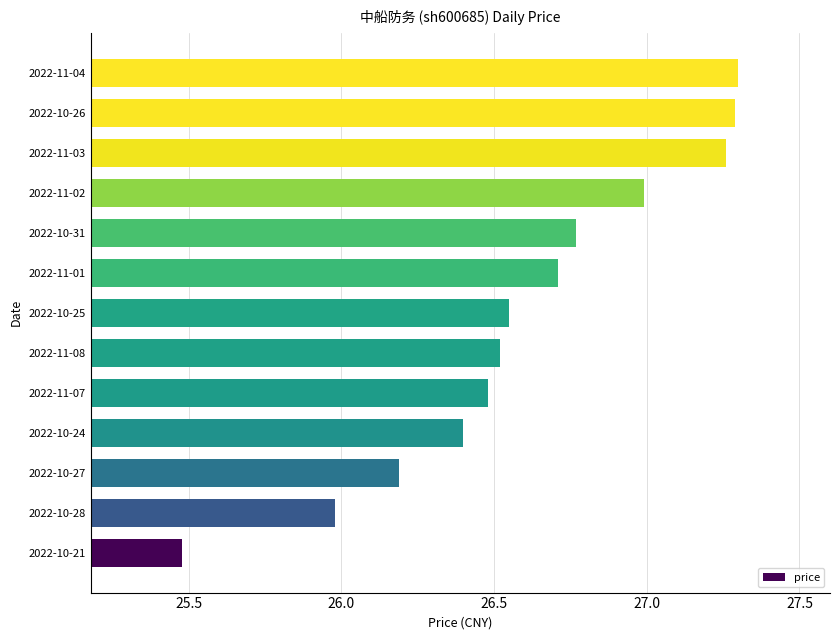

True or false: the data shows 26.0 at 2022-10-28.

True